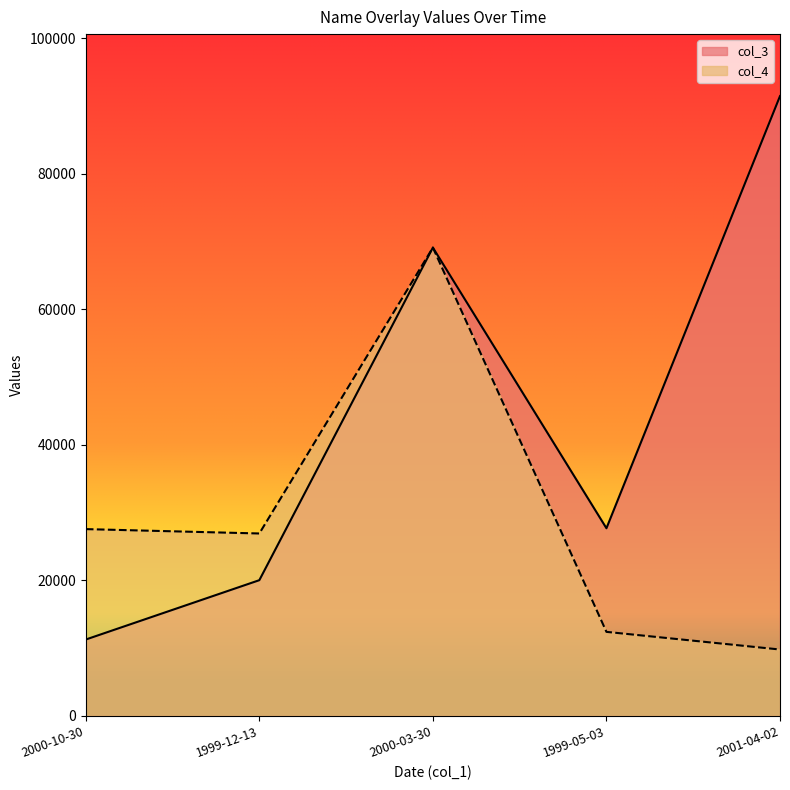

True or false: col_4 and col_3 cross at least once.

False